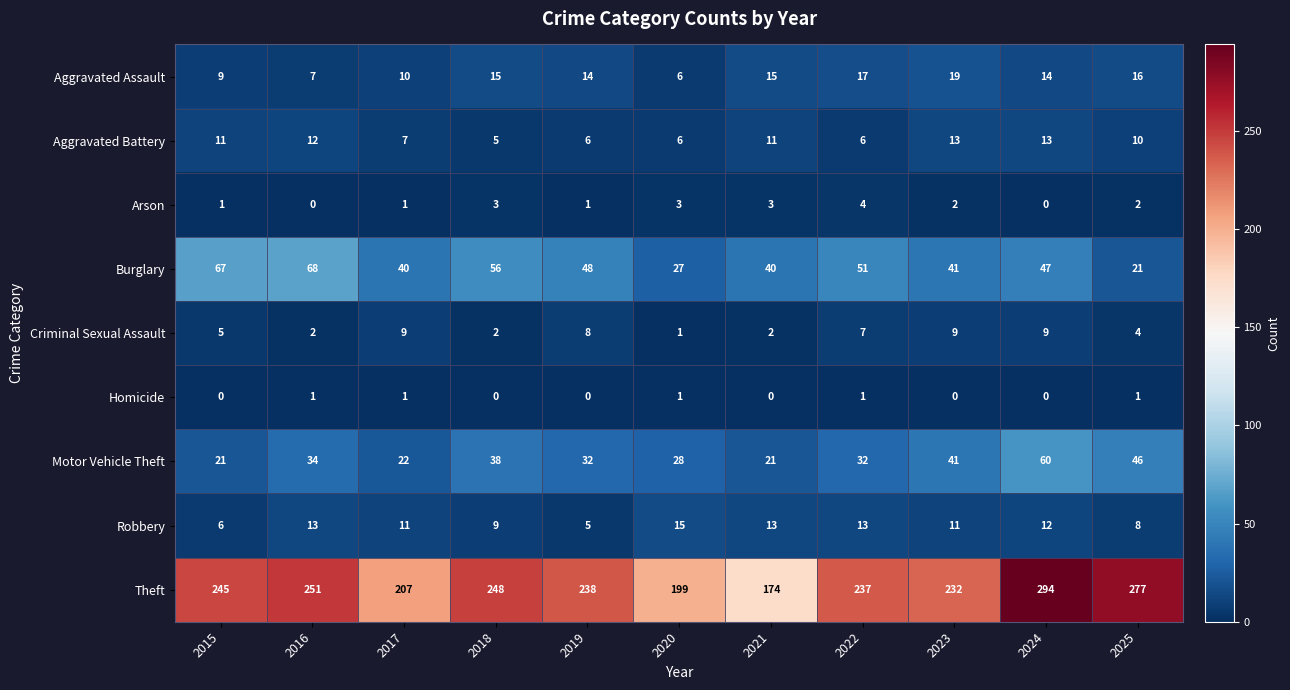

What is the sum of the Arson values at 2018 and 2022?

7